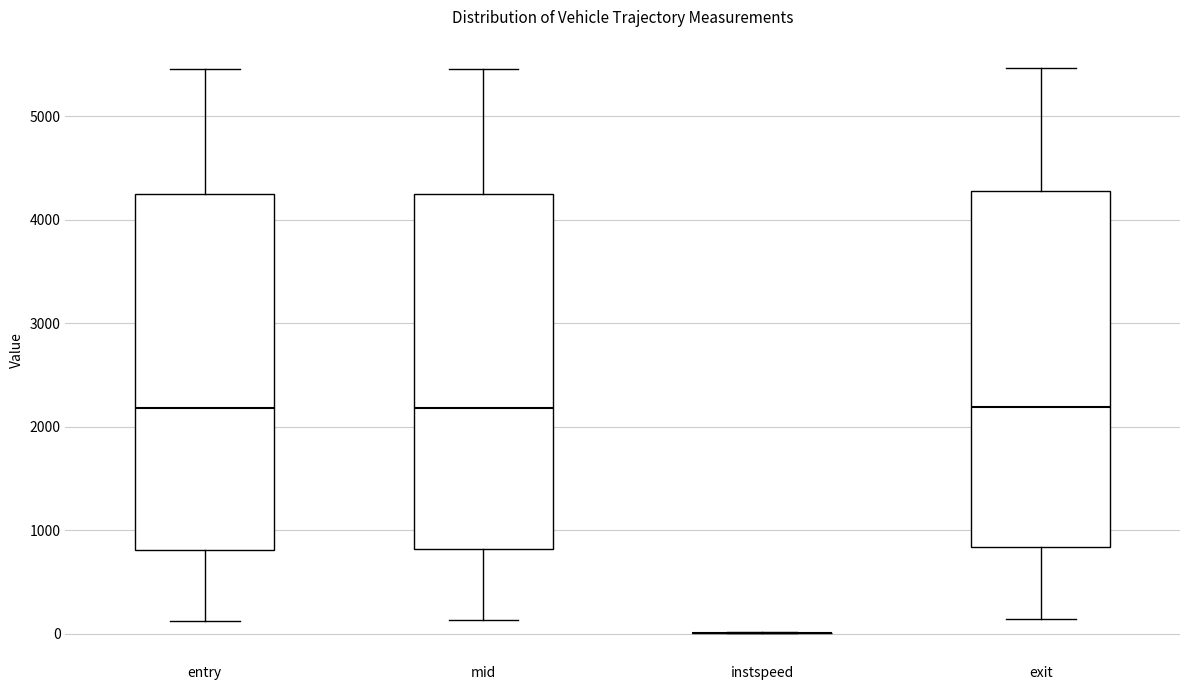

Reading left to right, read every box against the y-axis: the position of its median line, the range the box covers, and the ends of its whiskers. The values are not printed on the chart, so give them approximately, as read against the axis.

entry: median 2200, box 800 to 4200, whiskers 100 to 5500
mid: median 2200, box 800 to 4300, whiskers 100 to 5500
instspeed: box collapsed to a line at 0, whiskers 0 to 0
exit: median 2200, box 800 to 4300, whiskers 100 to 5500